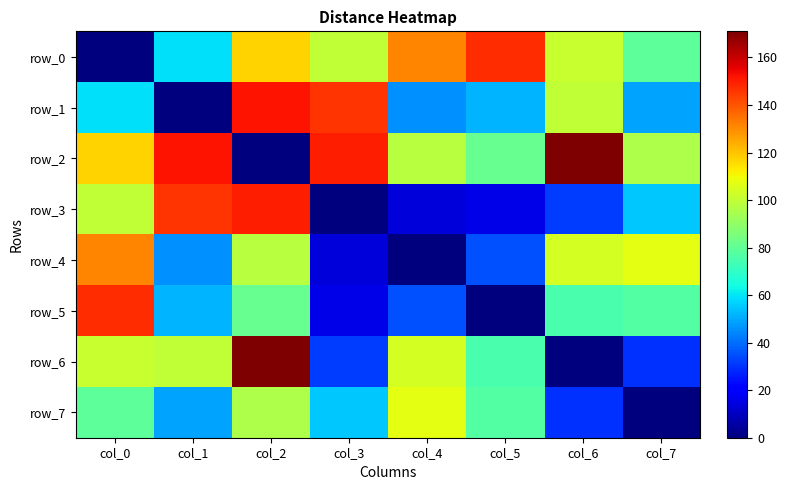

At which label does row_7 reach its minimum?

col_7